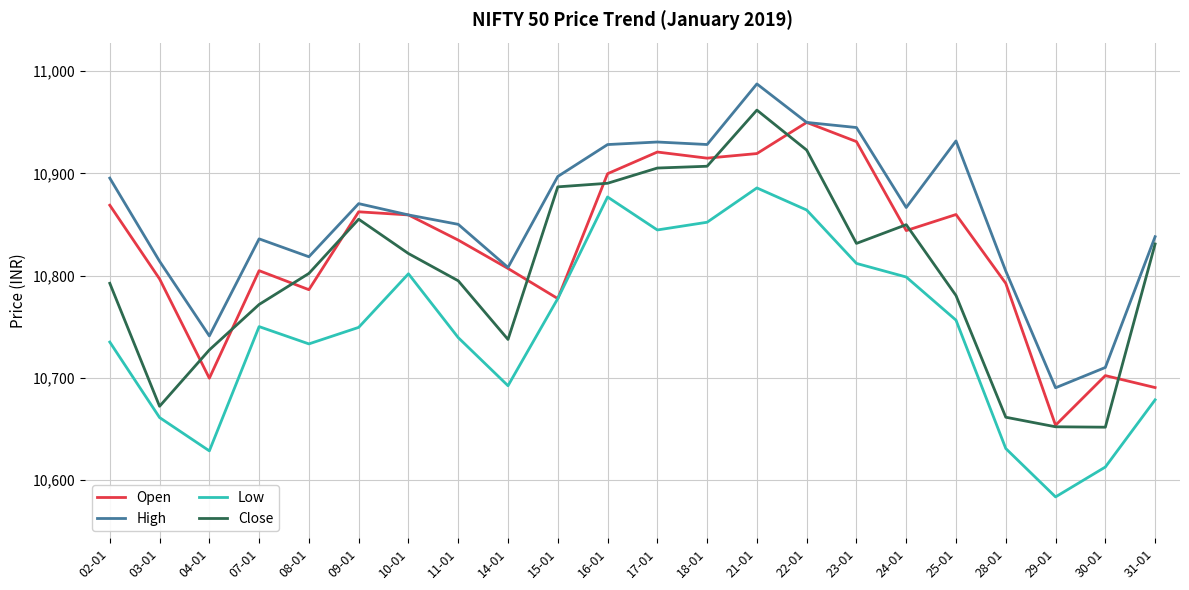

What is the approximate value of Close at 11-01?

10795.0